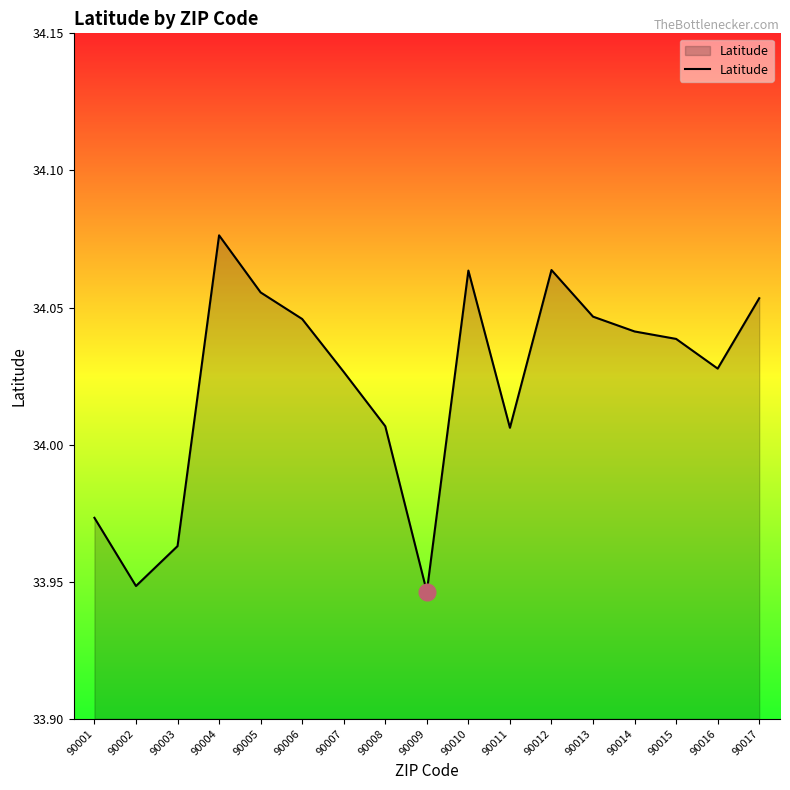

Which label corresponds to the largest value in the chart?

90004